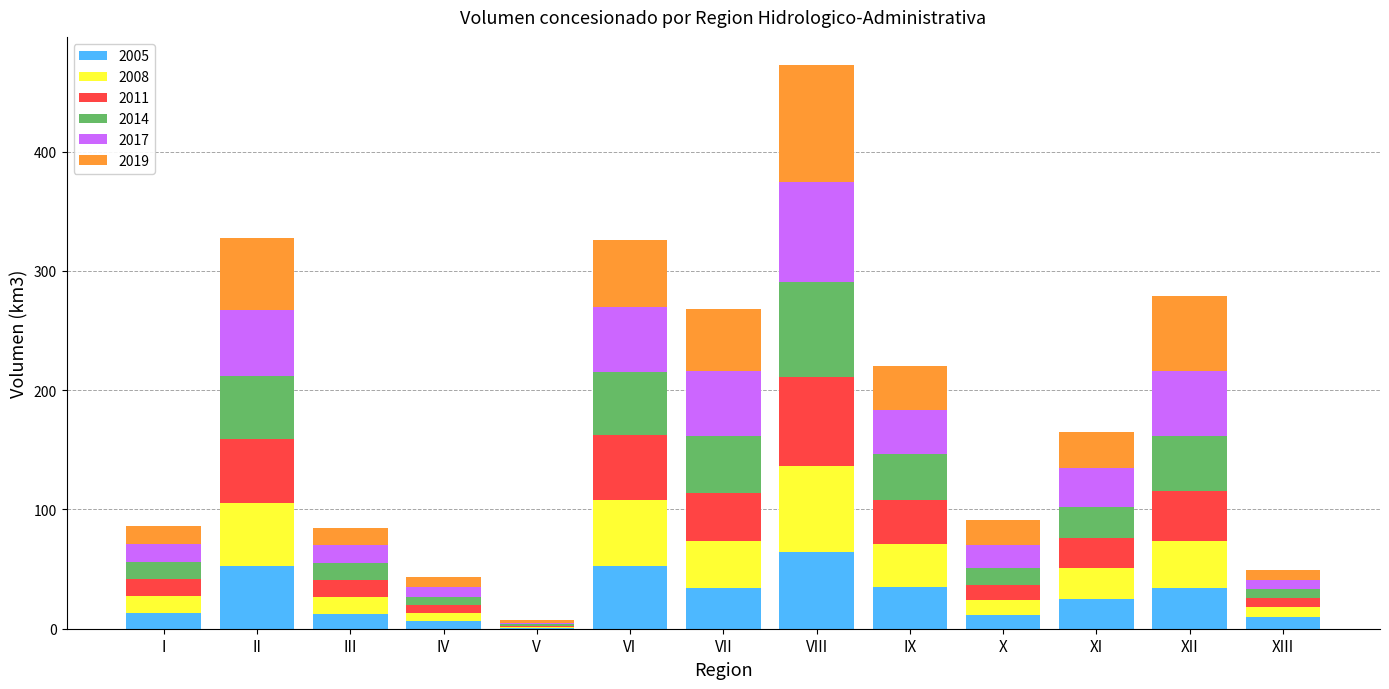

At which category is the sum across all series the highest?

VIII